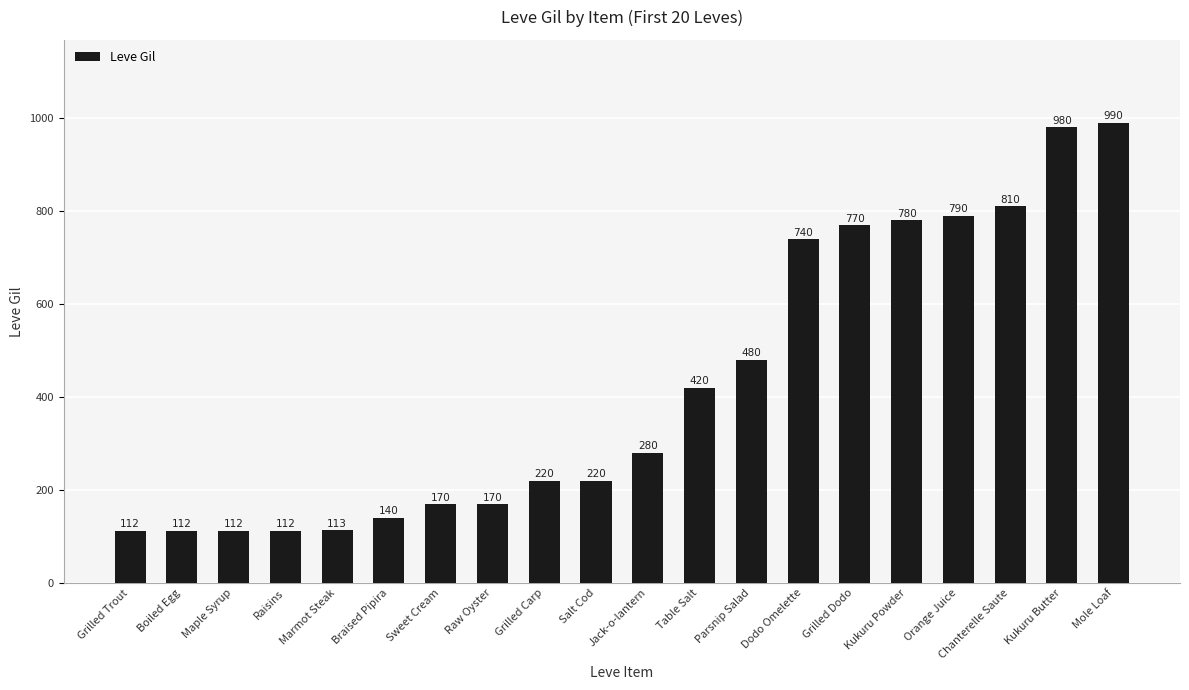

True or false: the data shows 211 at Braised Pipira.

False